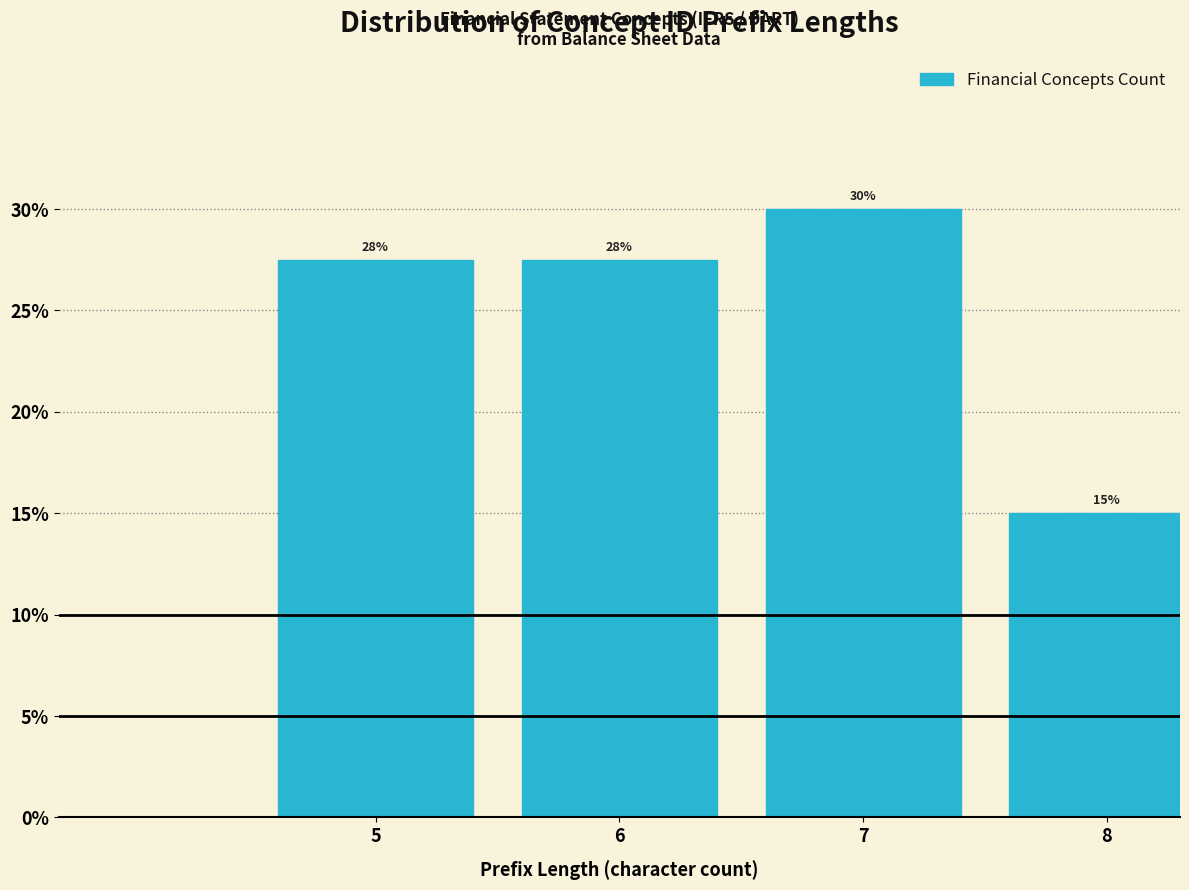

What is the value of the 2nd bar from the left?

27.5